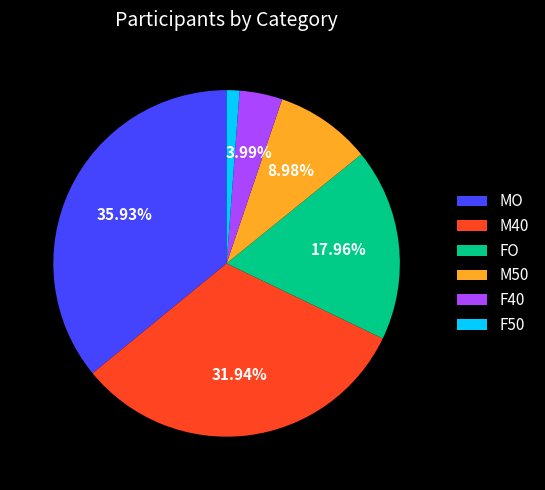

Does any single category account for the majority?

No